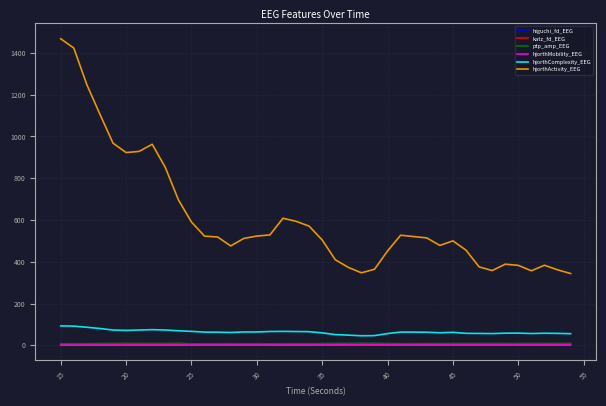

Which series has the largest range (max minus min)?

hjorthActivity_EEG